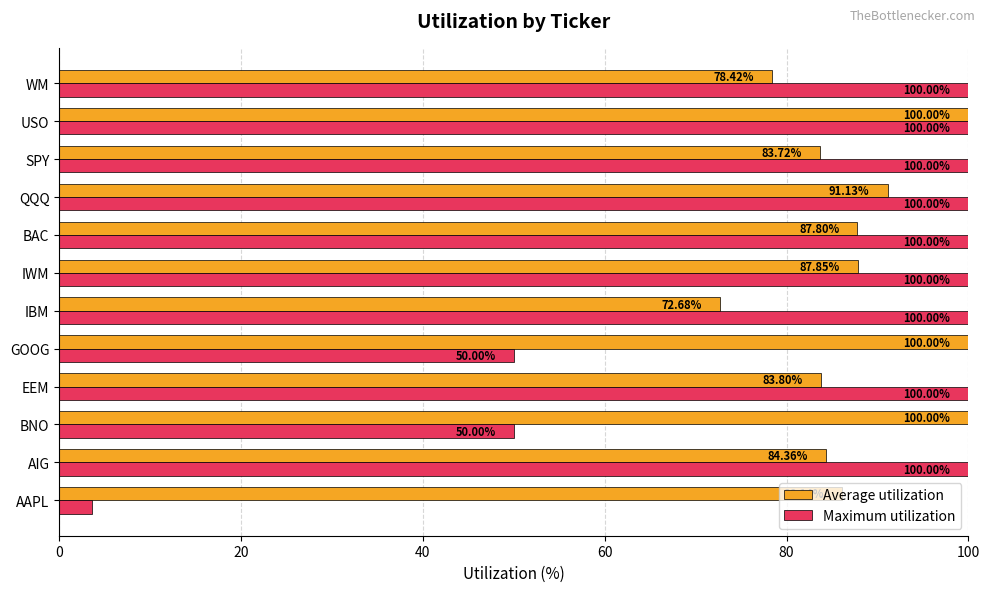

Which label corresponds to the smallest value in the chart?

AAPL